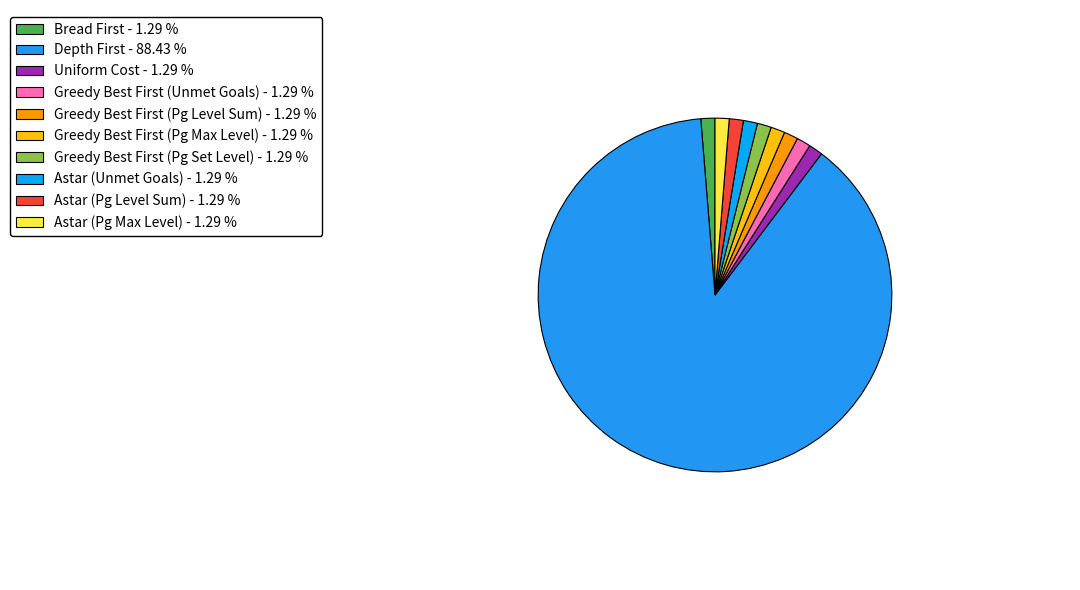

How many segments does this pie chart have?

10